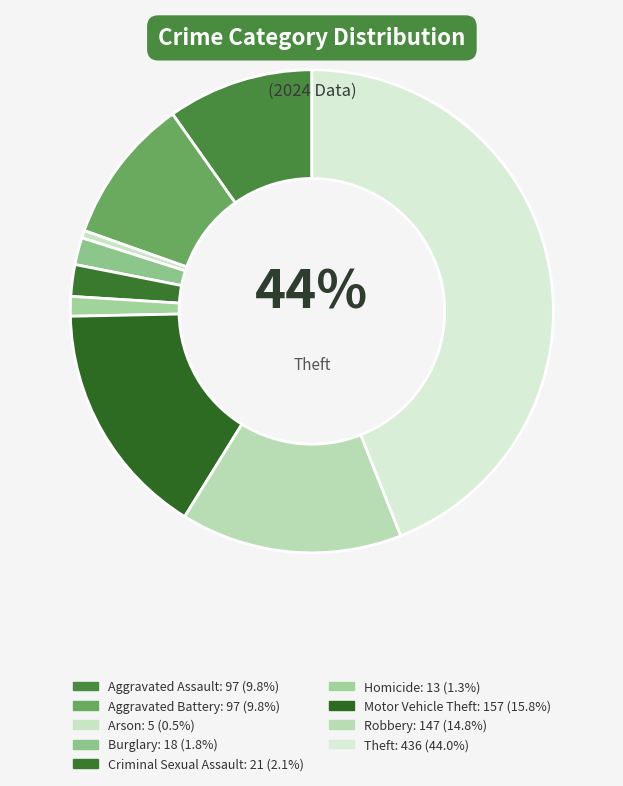

Which slice is the largest?

Theft